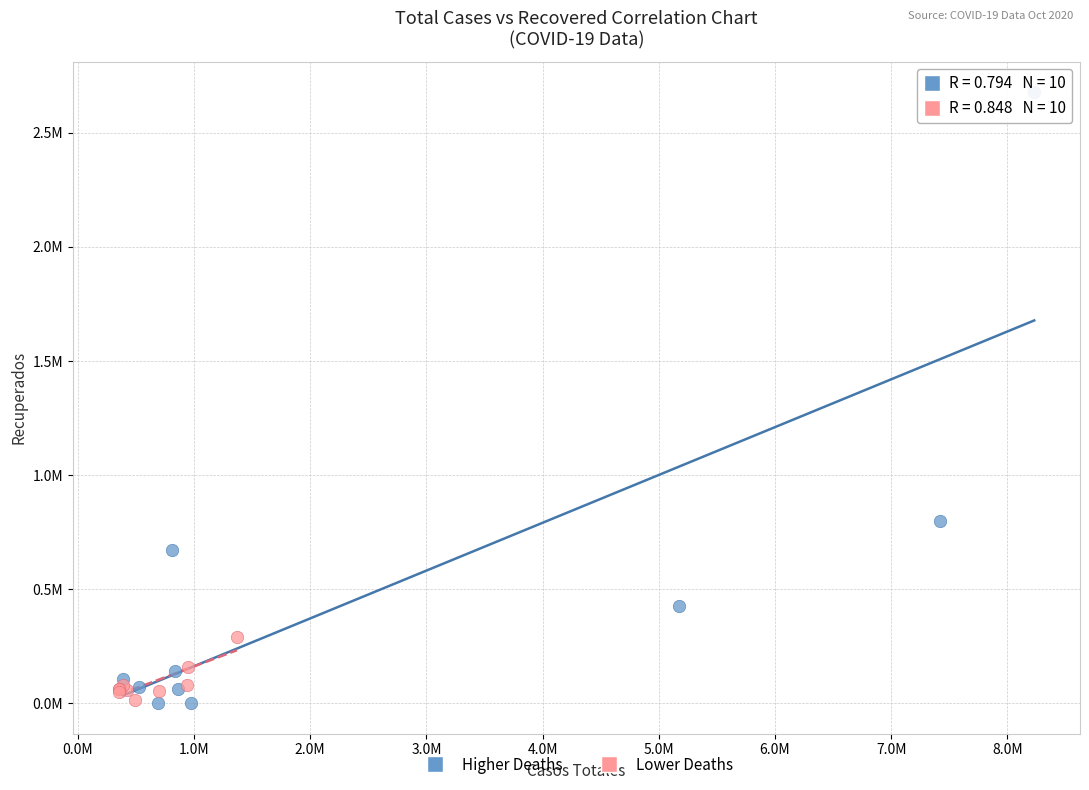

Which series reaches the maximum Y coordinate?

Higher Deaths